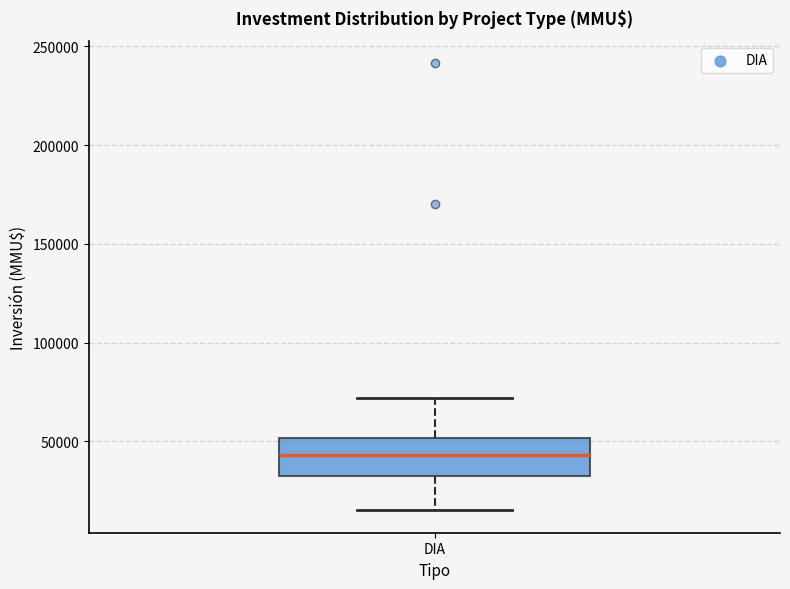

Where does the lower whisker of the box for DIA end on the y-axis? The values are not printed on the chart, so give them approximately, as read against the axis.

15000